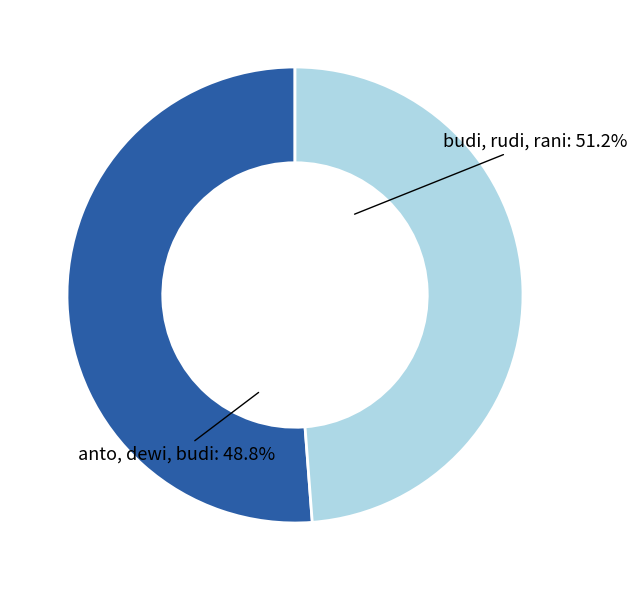

The budi (19) slice represents 17% of the pie. True or false?

True